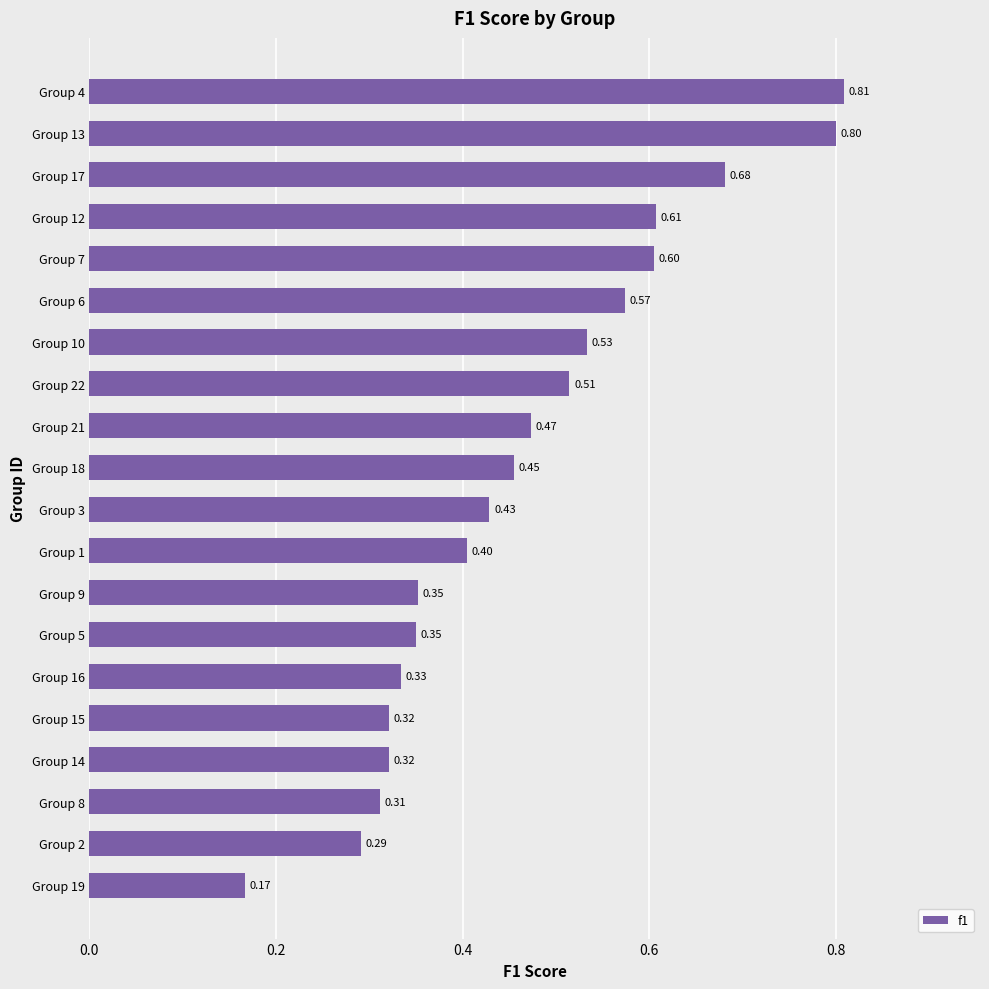

What is the change in value from Group 14 to Group 10?

+0.2